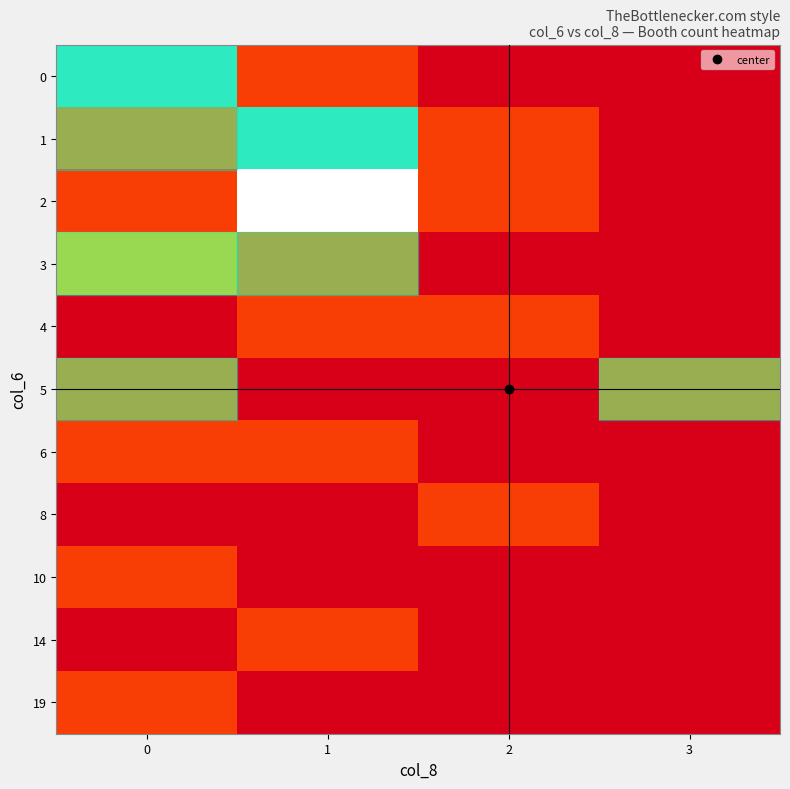

The value of 5 at 0 is 0.2. True or false?

False